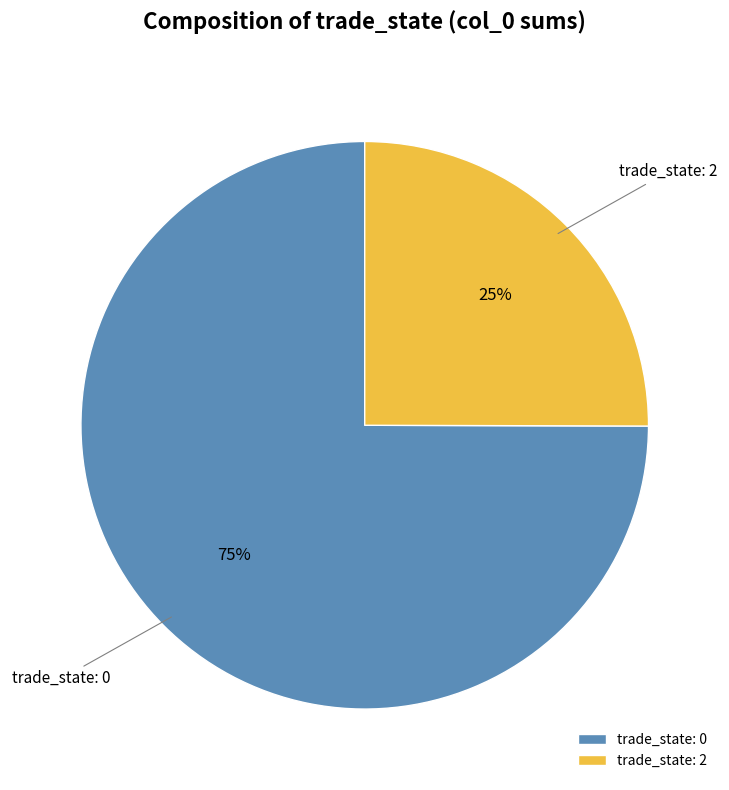

Count the number of slices in the pie.

2